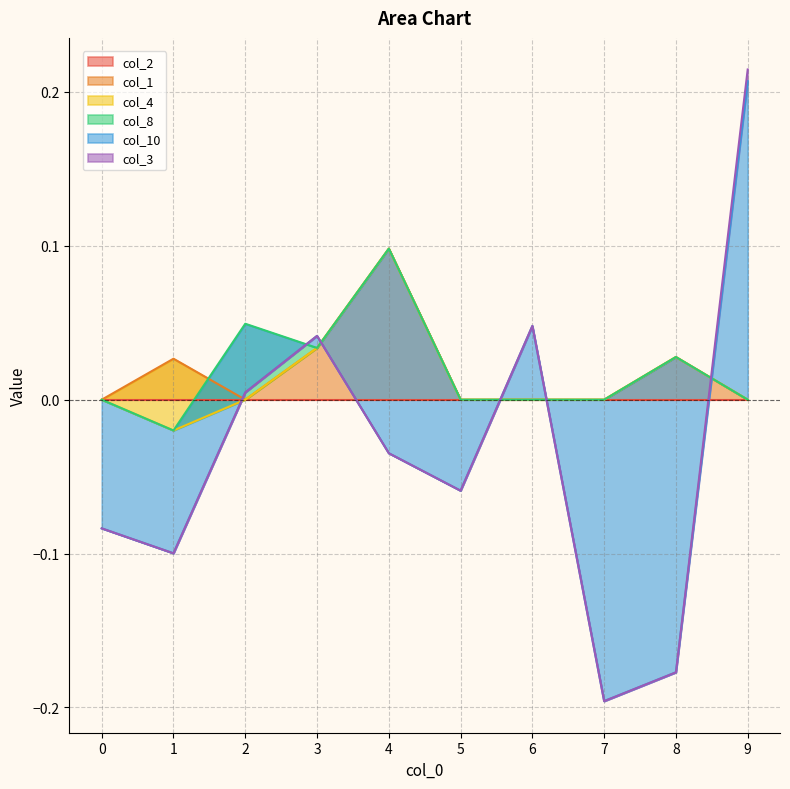

Between 6 and 4, which is larger?

6